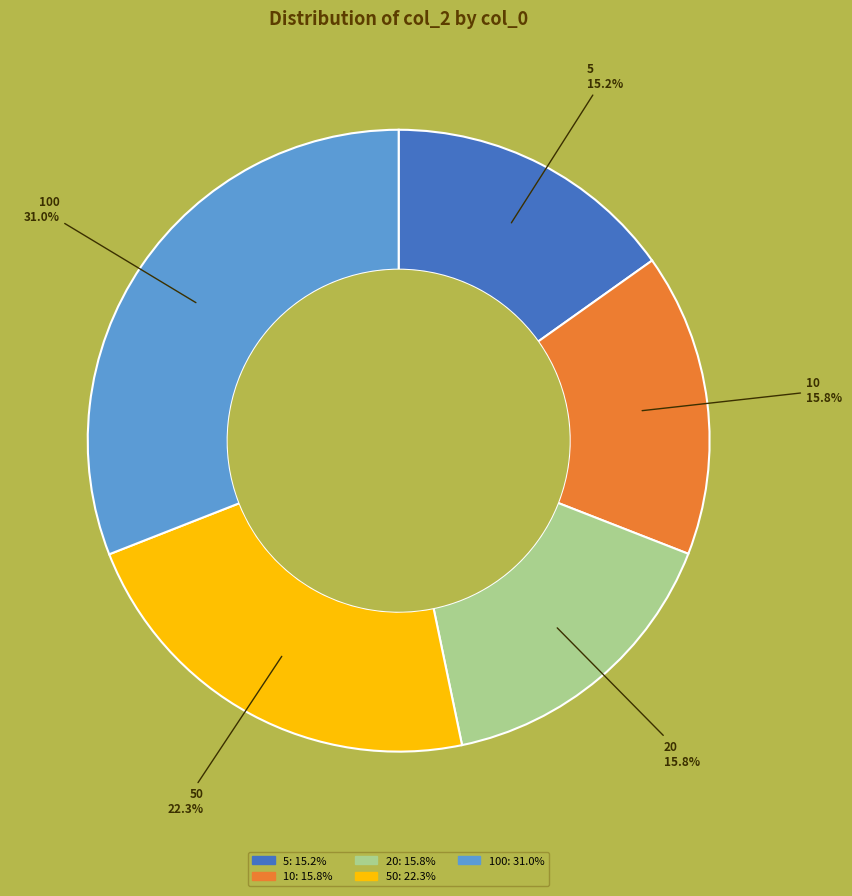

Count the number of slices in the pie.

5